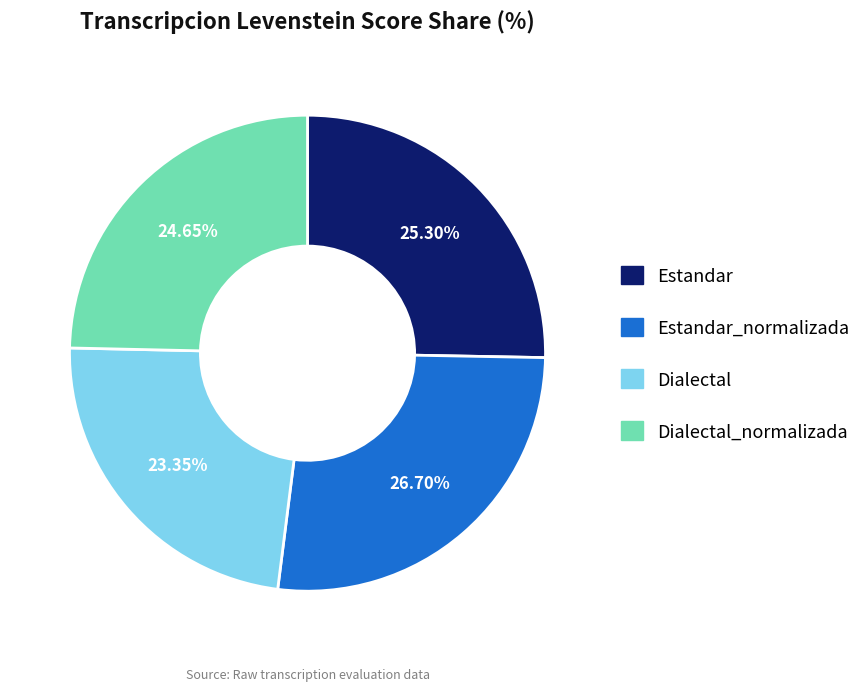

Is there any slice that represents more than half of the pie?

No